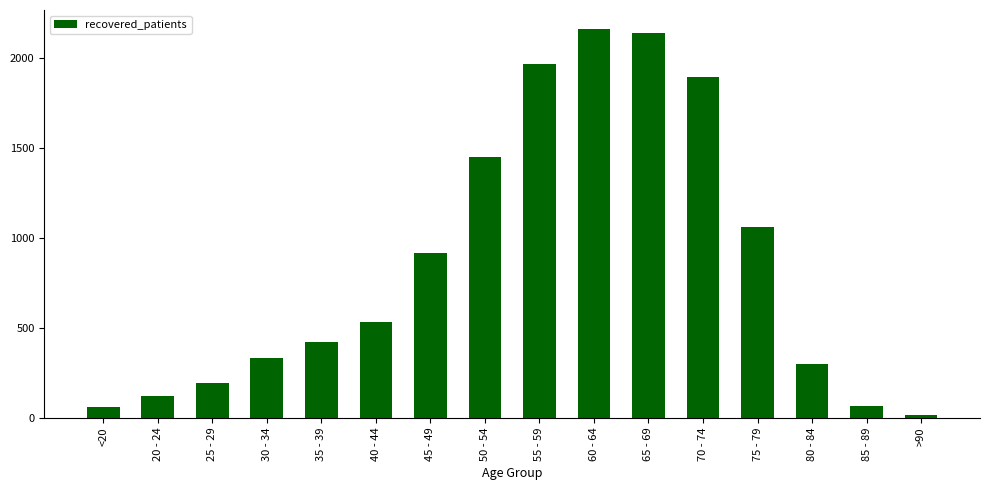

What is the greatest value displayed?

2160